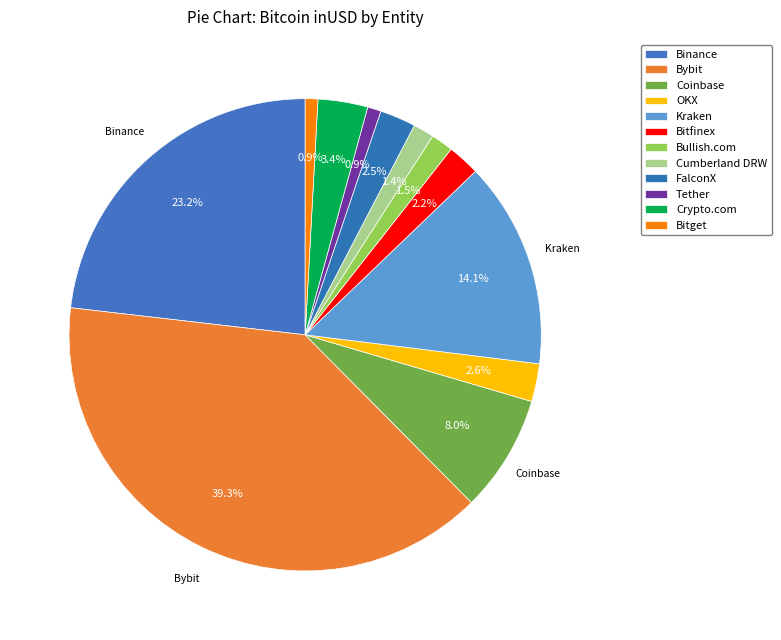

What is the change in value from Bitfinex to Tether?

-1405561115.7